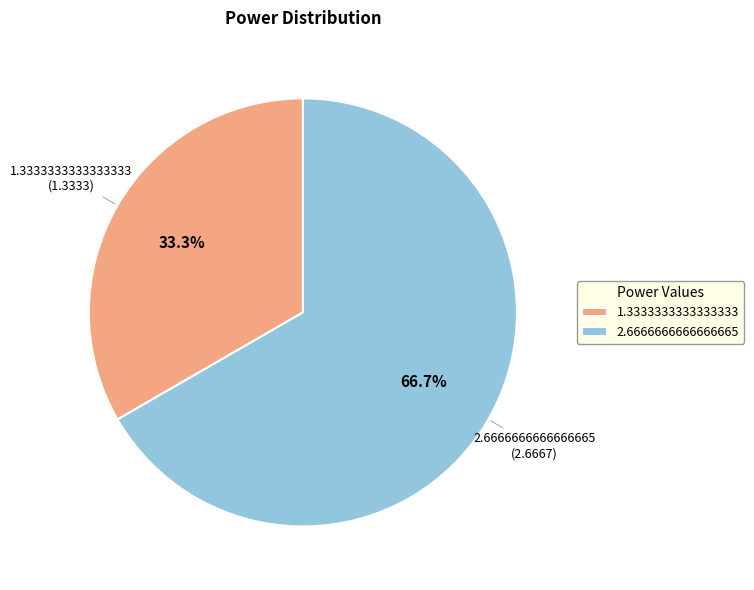

Which has a higher value, 1.3333333333333333 or 2.6666666666666665?

2.6666666666666665